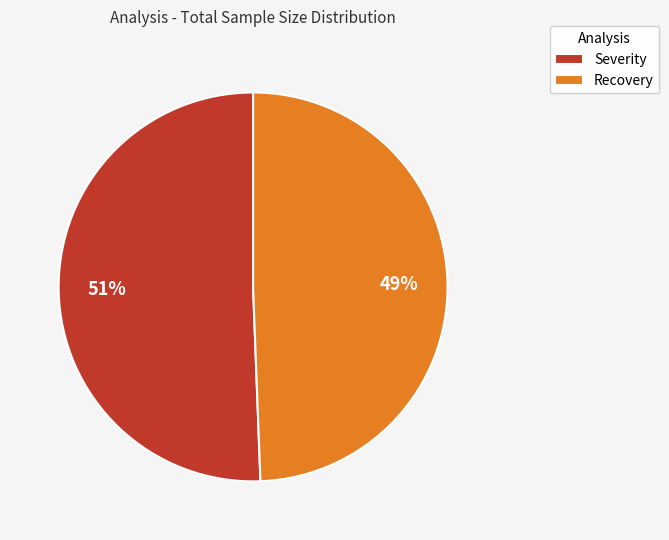

Which has a higher value, Severity or Recovery?

Severity